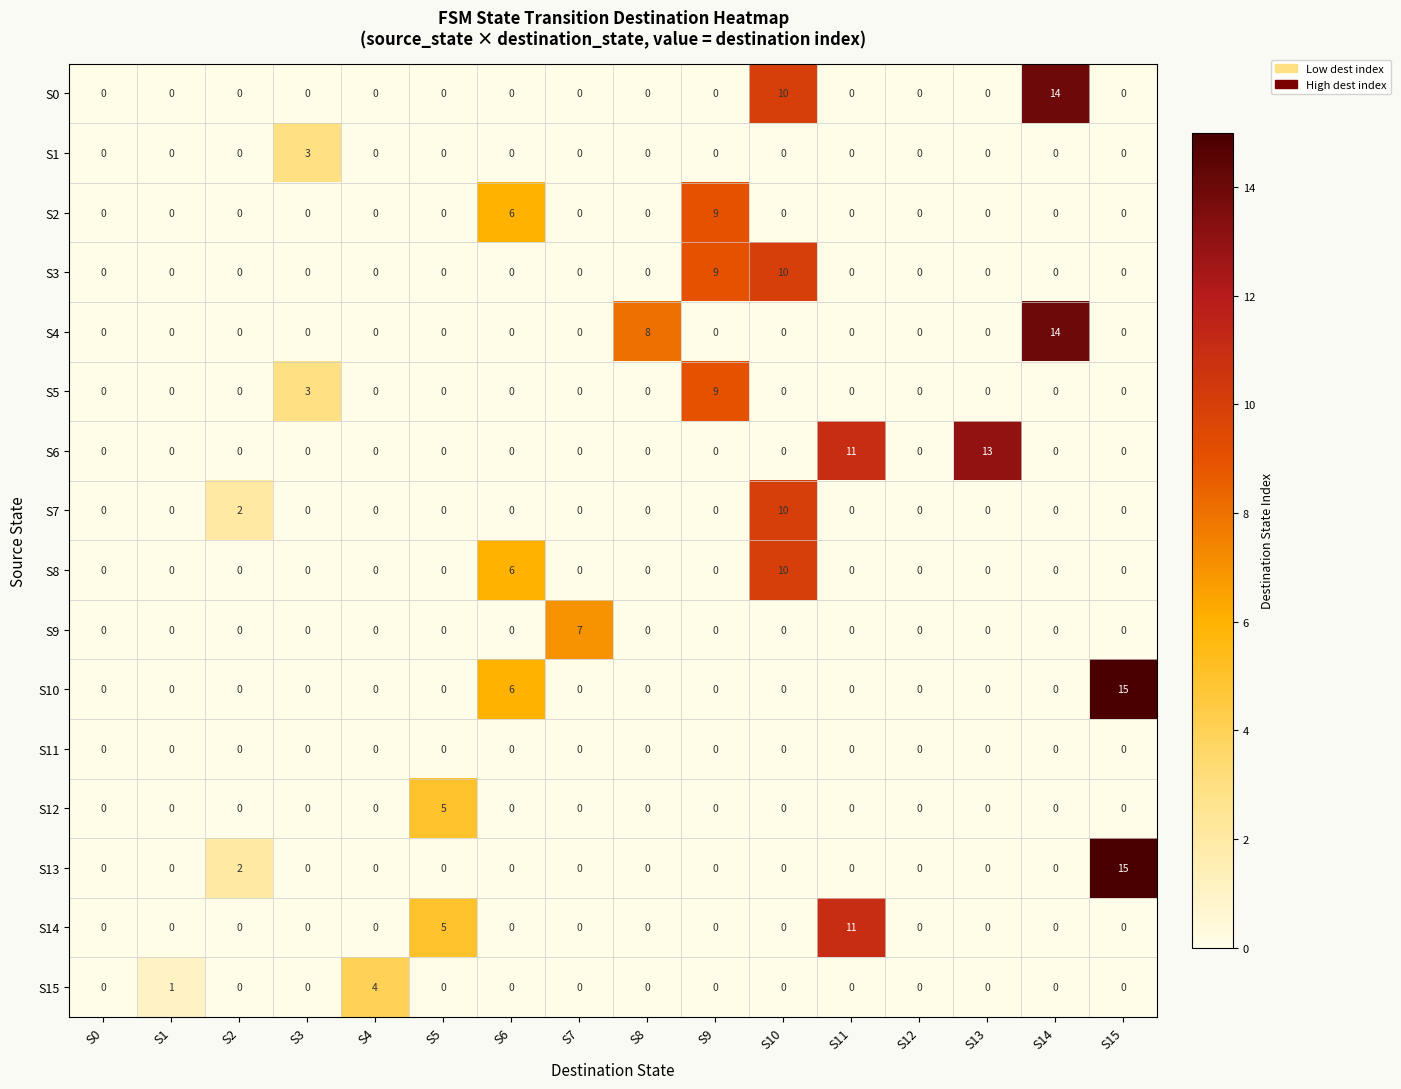

What is the spread (max minus min) of values at S11?

11